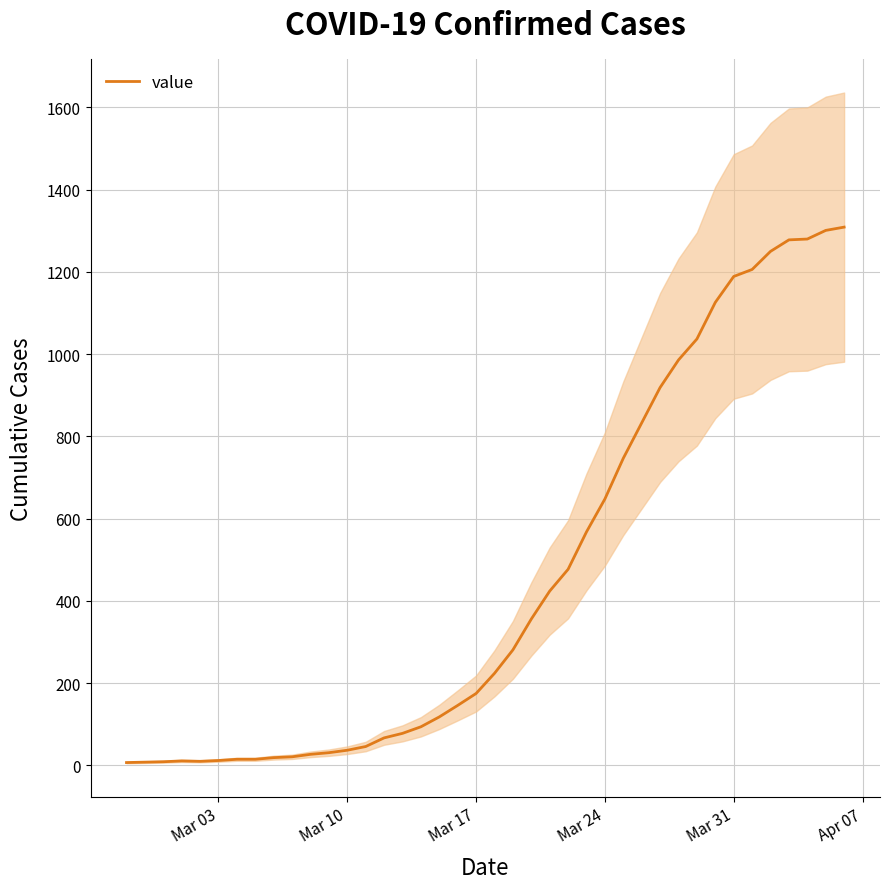

Does the chart have visible grid lines?

Yes